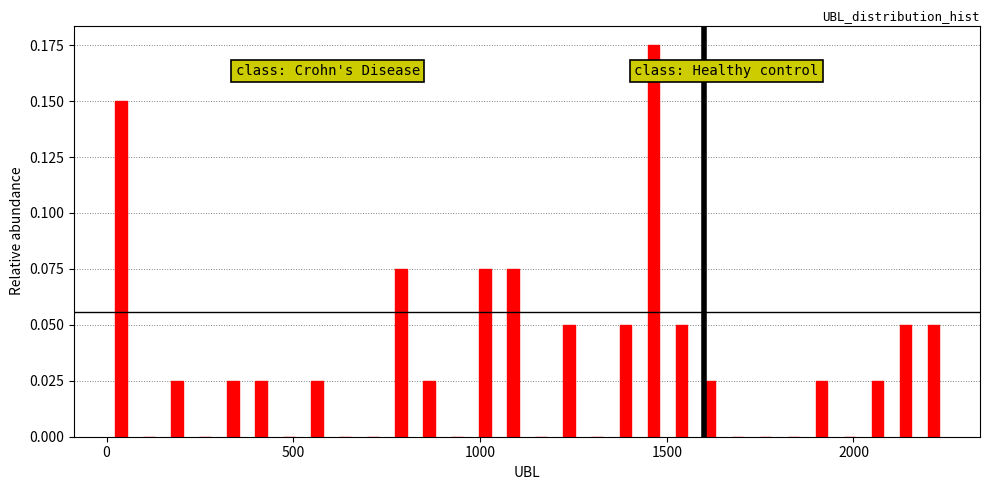

Read against the x-axis, roughly where is the centre of the tallest bar?

1450